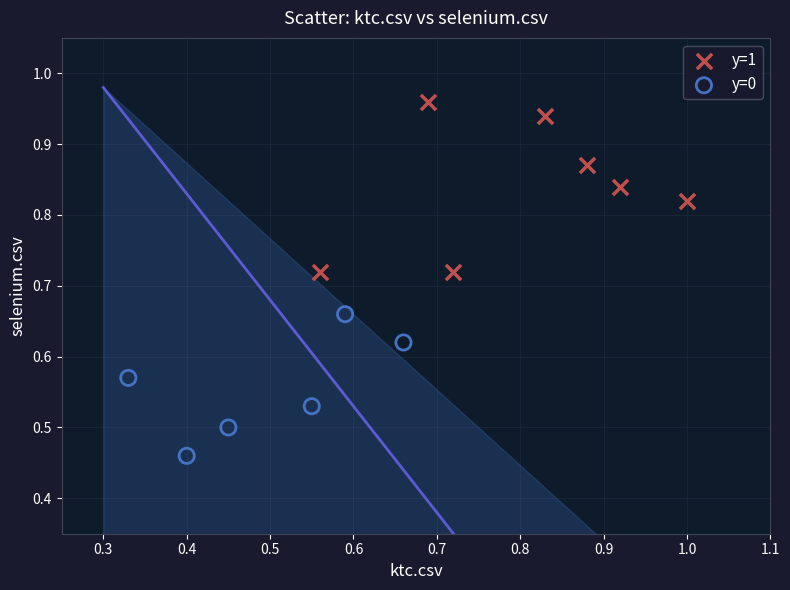

Which series has the largest Y range (max minus min)?

y=1